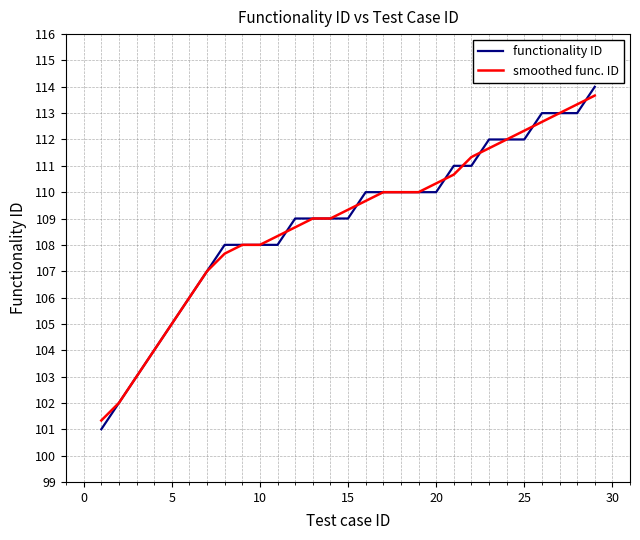

What is the smallest value displayed?

101.0